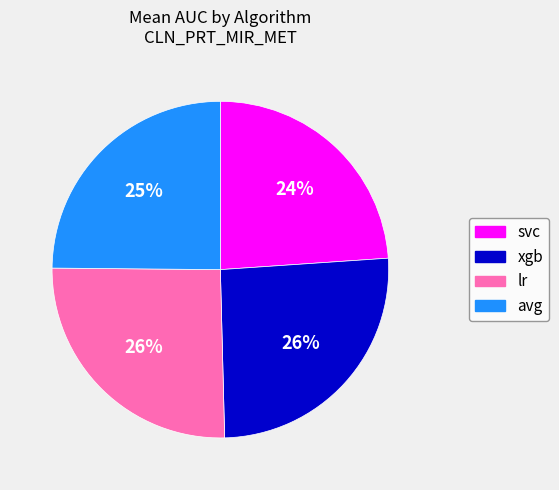

Is there a majority slice in this chart?

No